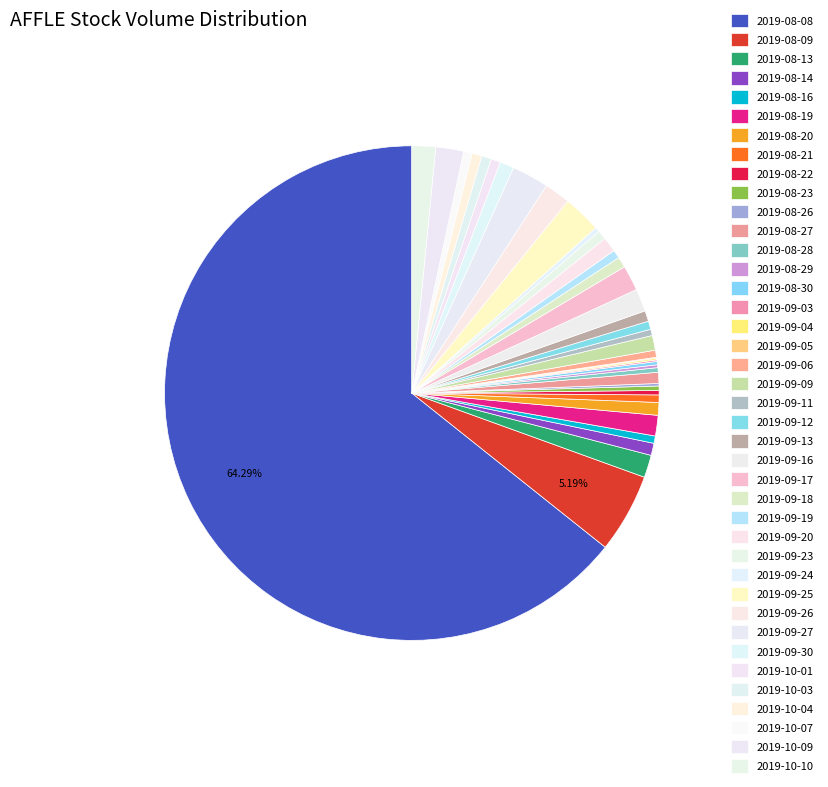

True or false: 2019-08-26 accounts for 0% of the total.

True